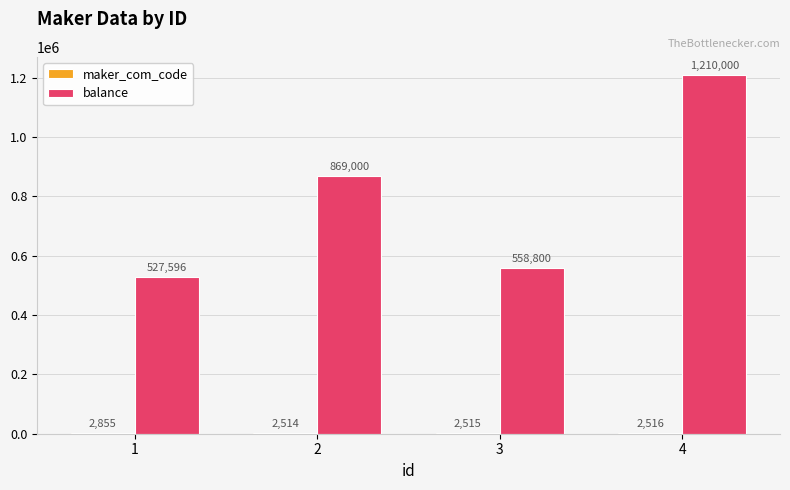

What is the total value across all series at 4?

1212516